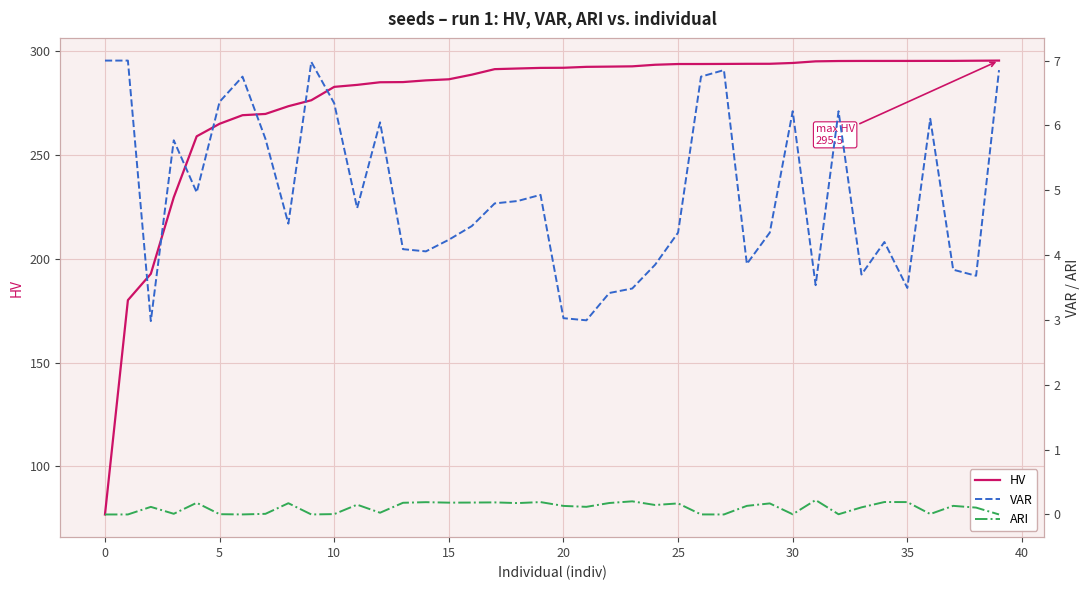

Count the number of data series in this chart.

3